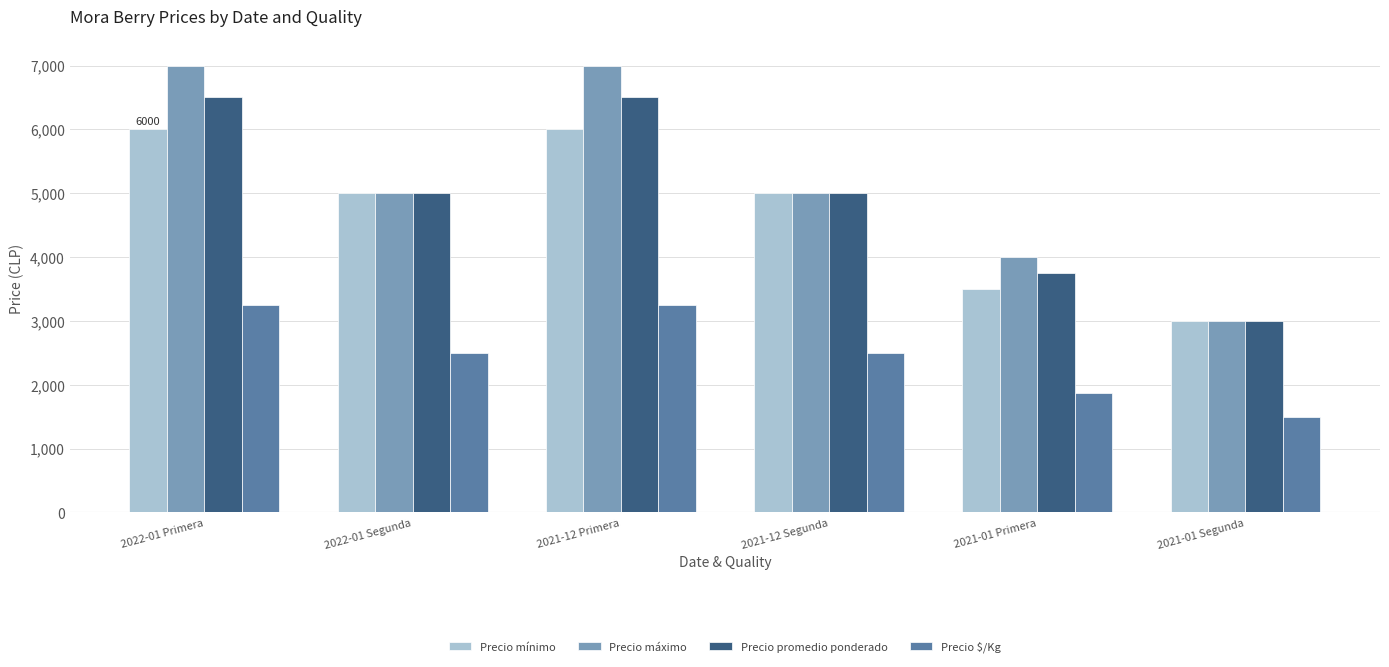

What is the approximate value of Precio máximo at 2021-12 Primera?

7000